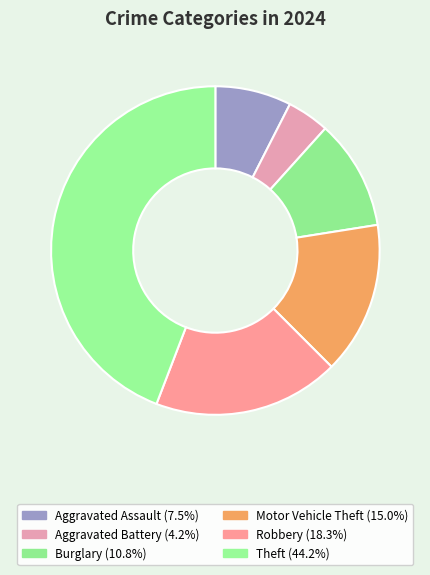

How many slices are in this pie chart?

6